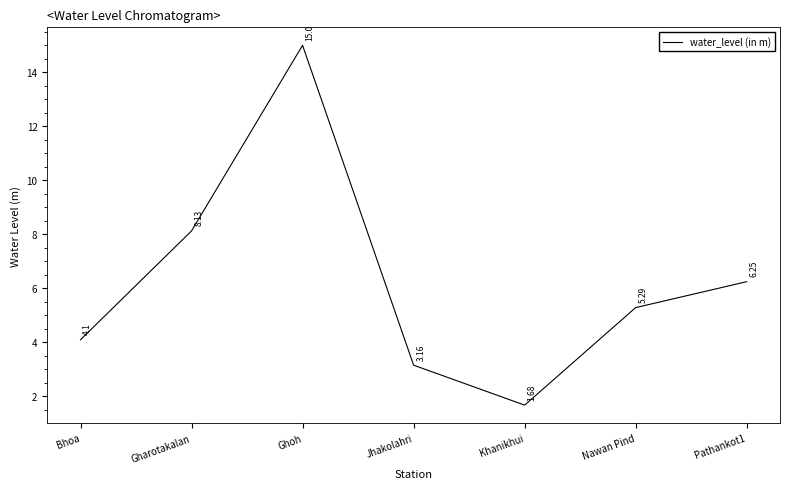

How many lines are shown in the chart?

1